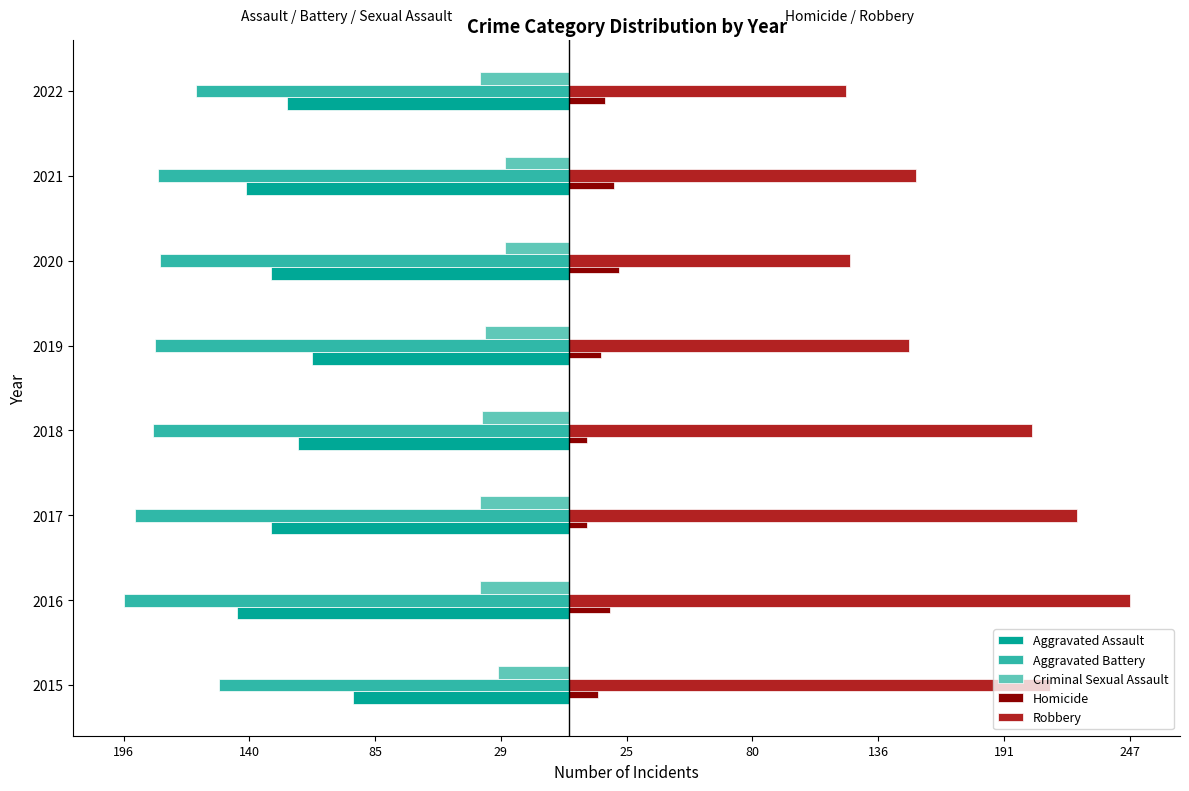

What is the value of the Homicide bar at the 1st from the left?

13